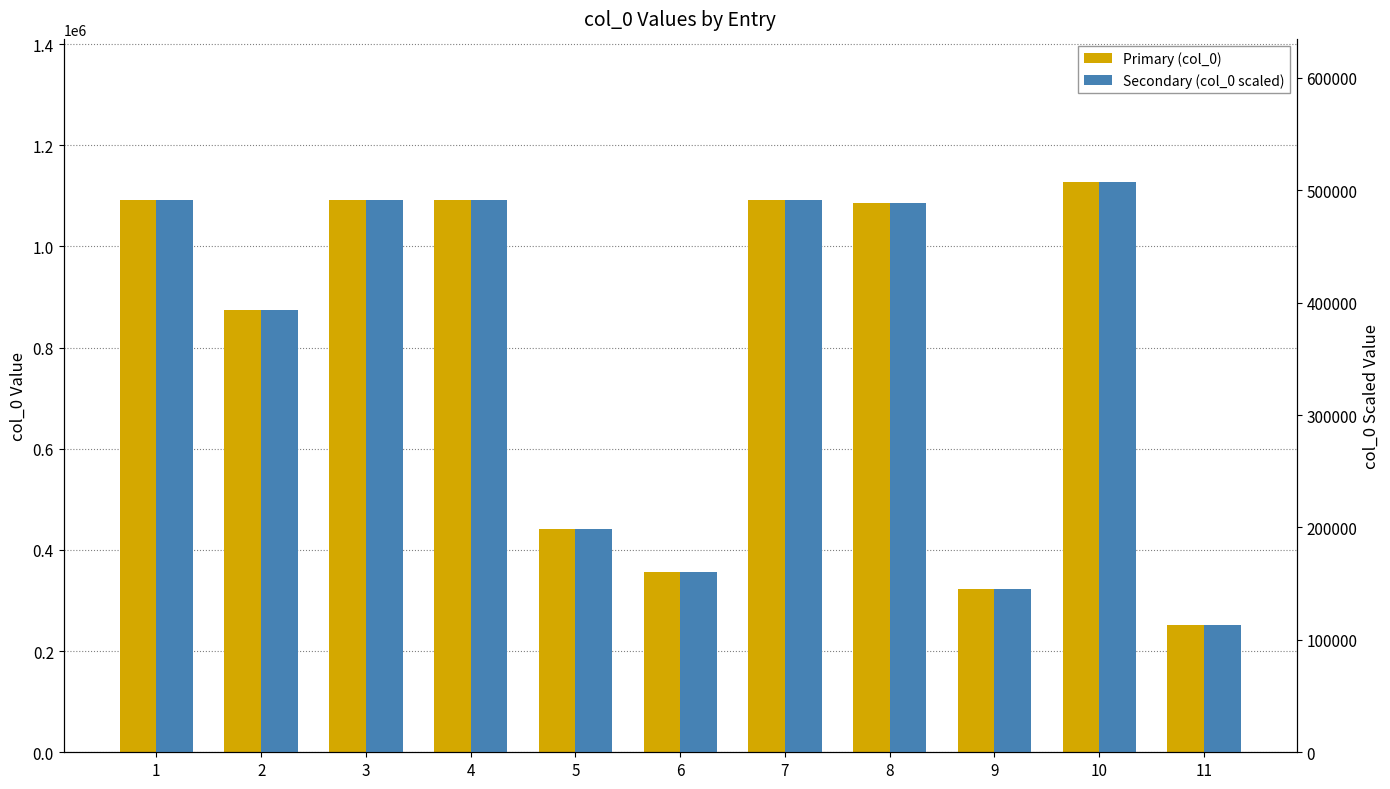

Which label corresponds to the largest value in the chart?

10